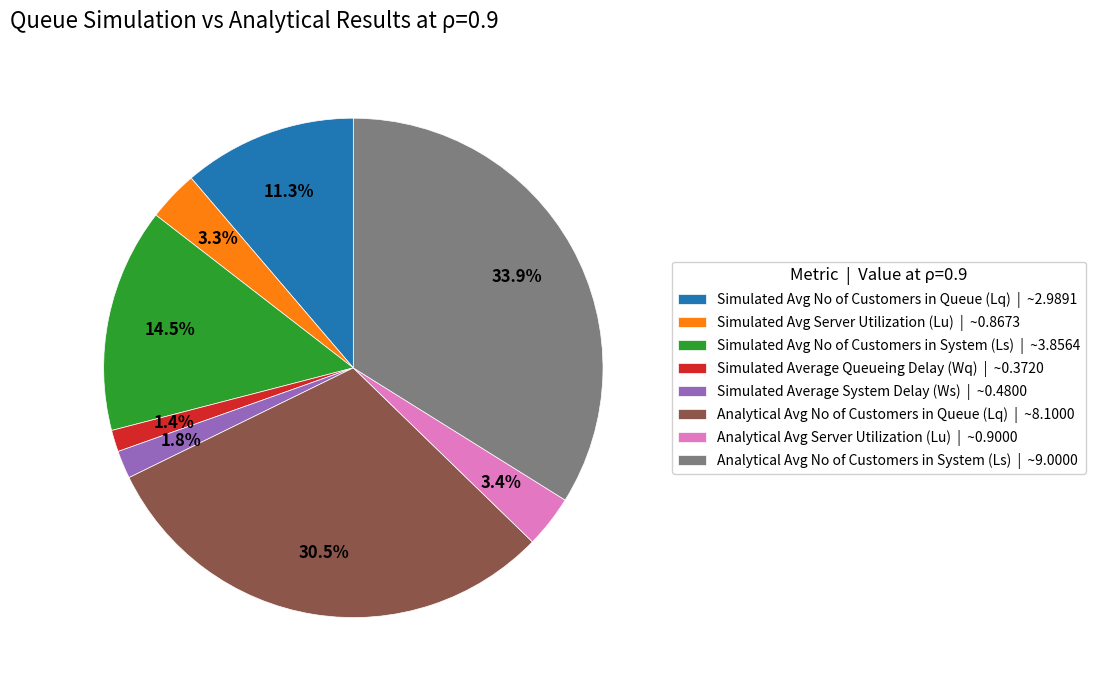

The Simulated Avg Server Utilization (Lu) slice represents 3% of the pie. True or false?

True